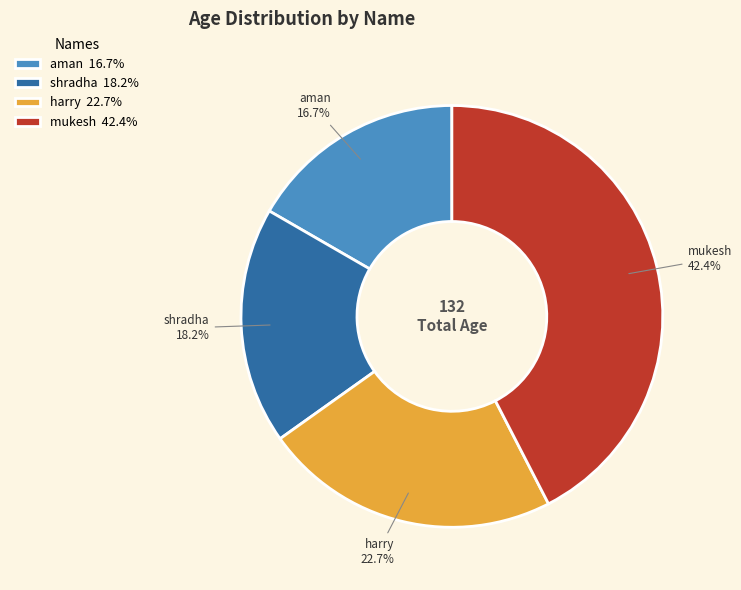

Does mukesh represent more than half of the total?

No